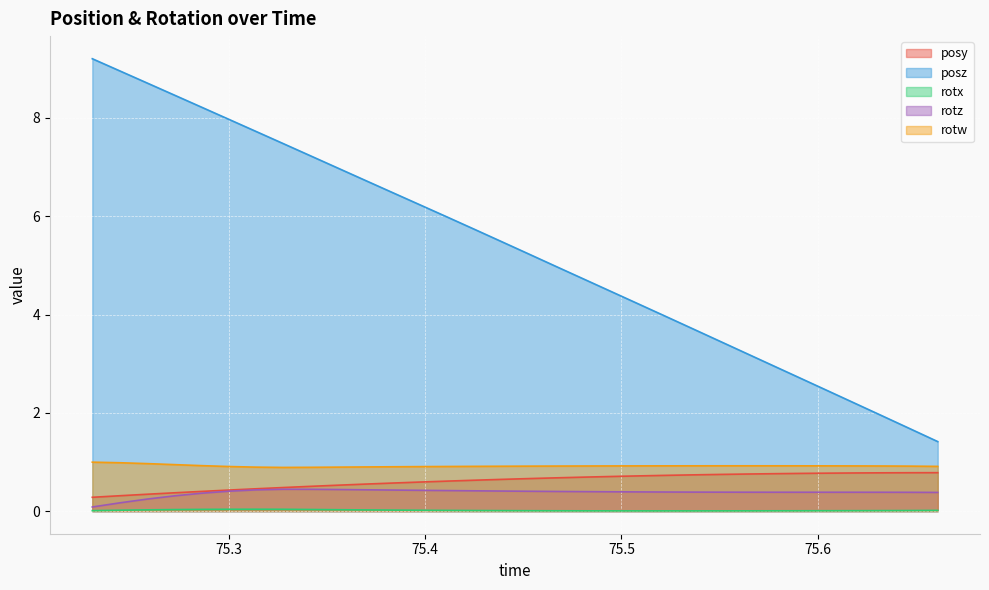

Where is the first local maximum for rotx?

75.31372